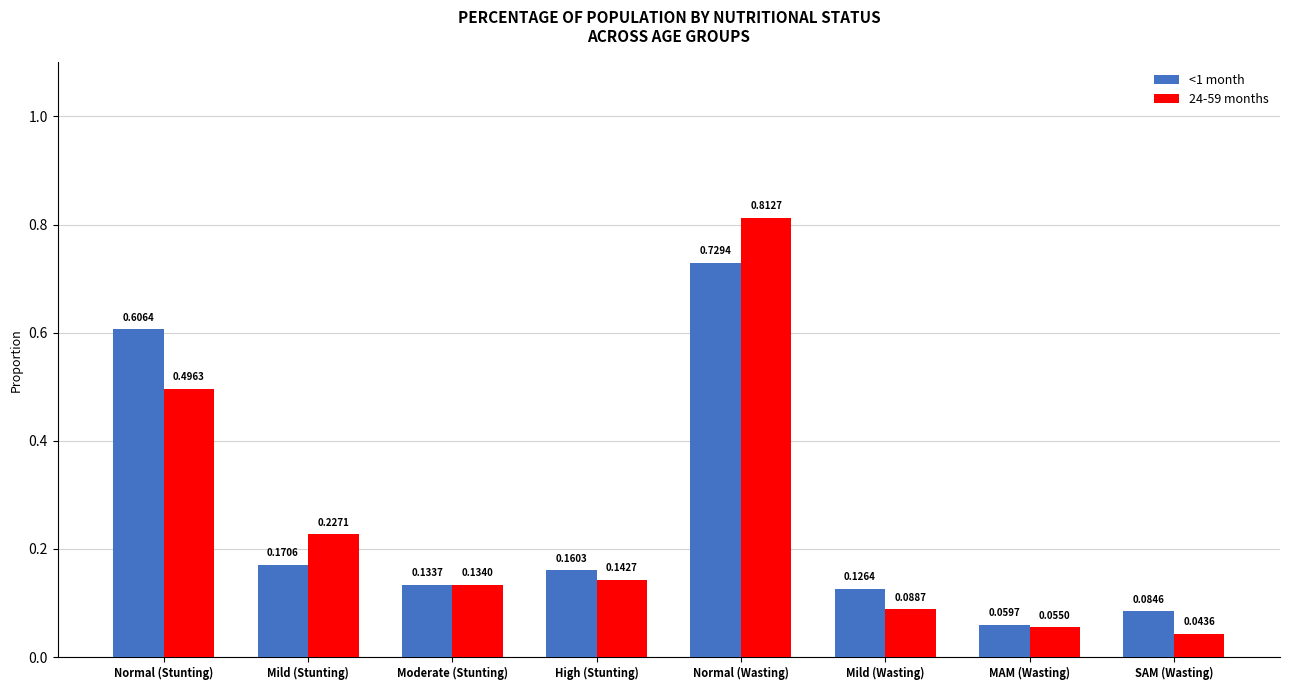

Which category has the highest value in the 24-59 months series?

Normal (Wasting)